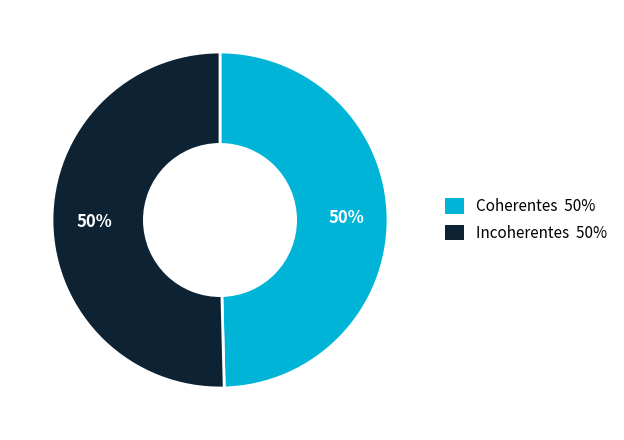

To the nearest percent, what is the combined percentage of Incoherentes and Coherentes?

100%